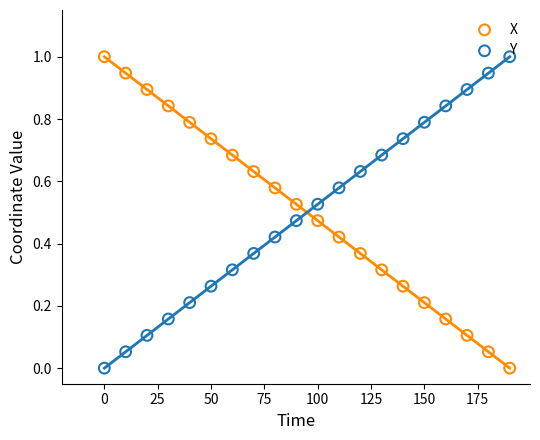

Which series has the largest Y range (max minus min)?

X